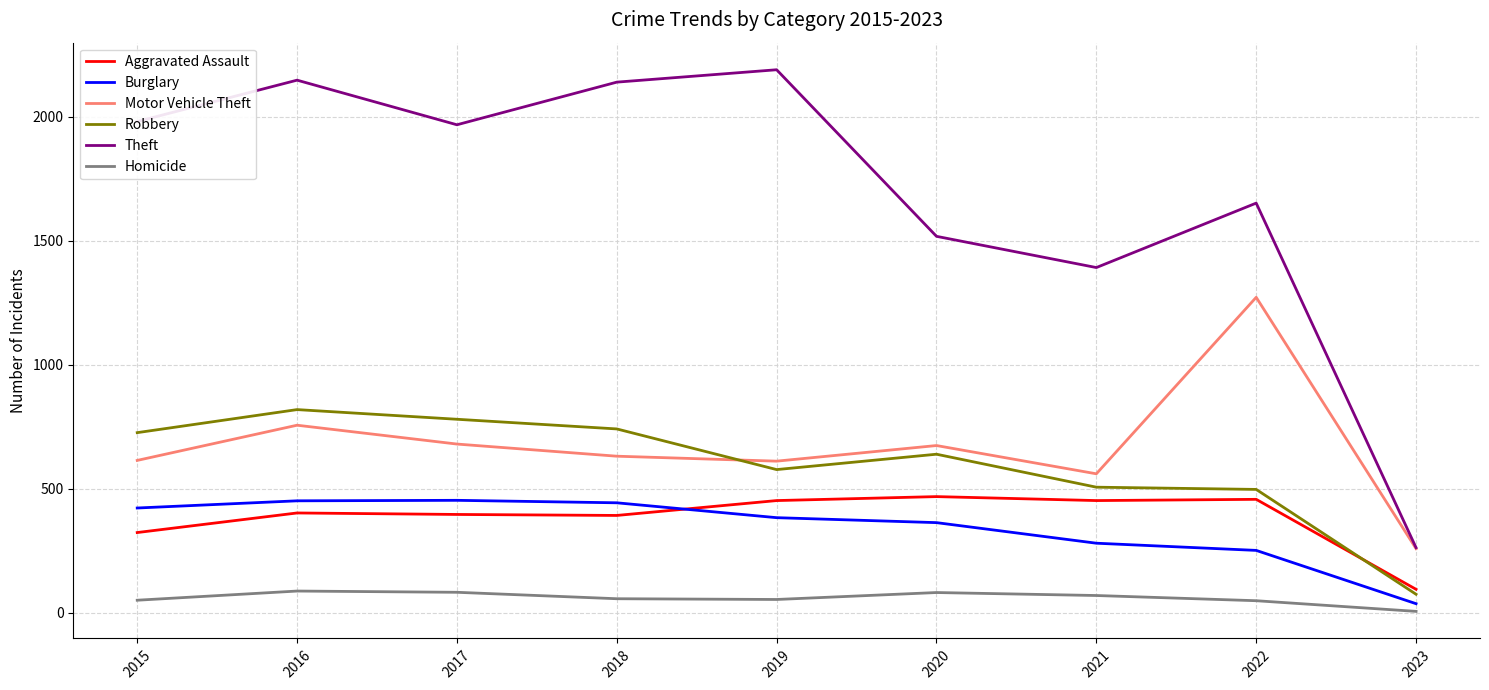

The Burglary series shows 443 at 2018. True or false?

True